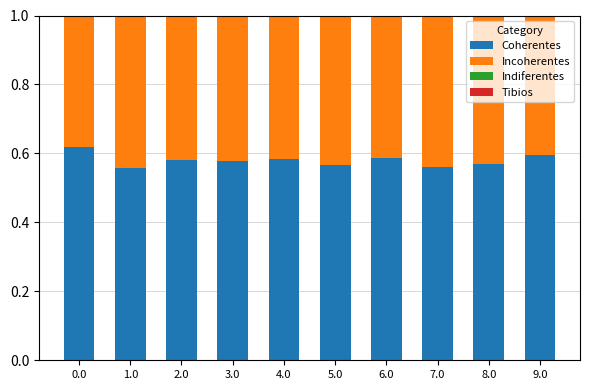

How many Coherentes values are between 0 and 1?

10